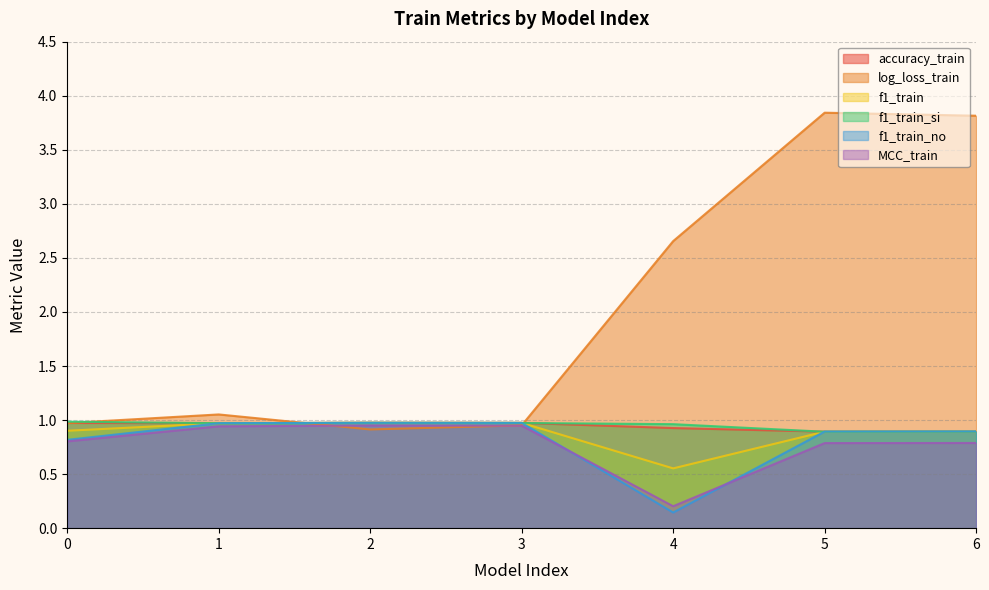

In f1_train_no, how many points are higher than both neighbors (excluding endpoints)?

1